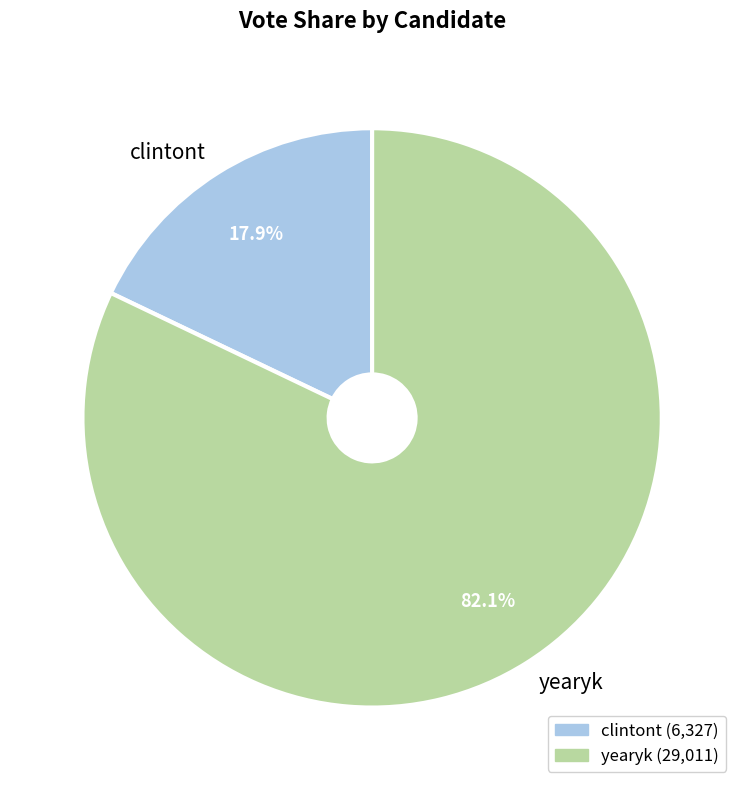

Combined, do yearyk and clintont account for over 50%?

Yes